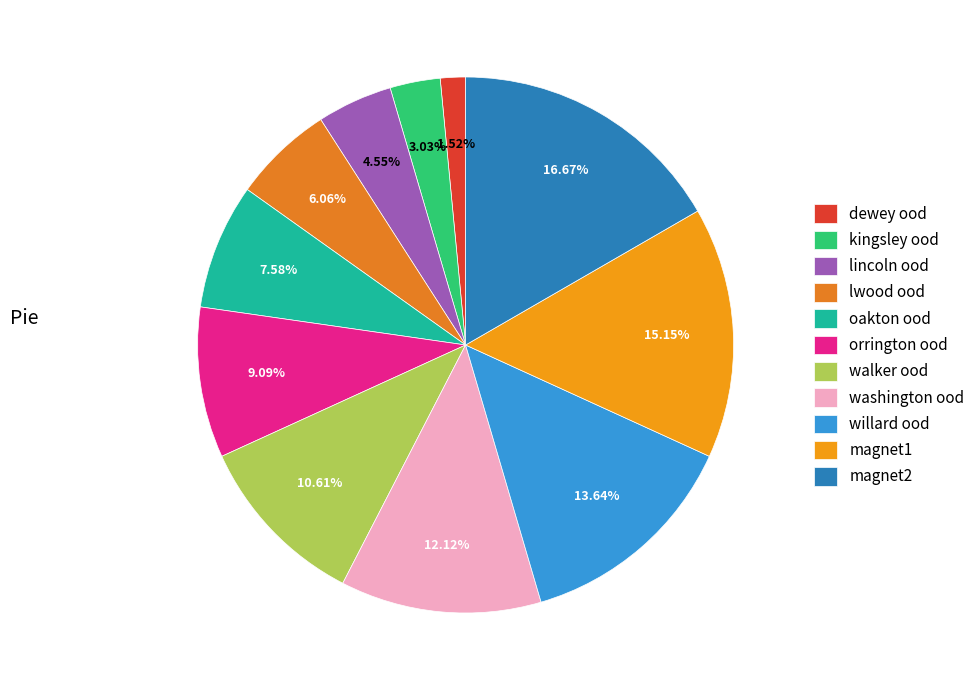

To the nearest percent, what is the difference between the largest and smallest slice percentages?

15%